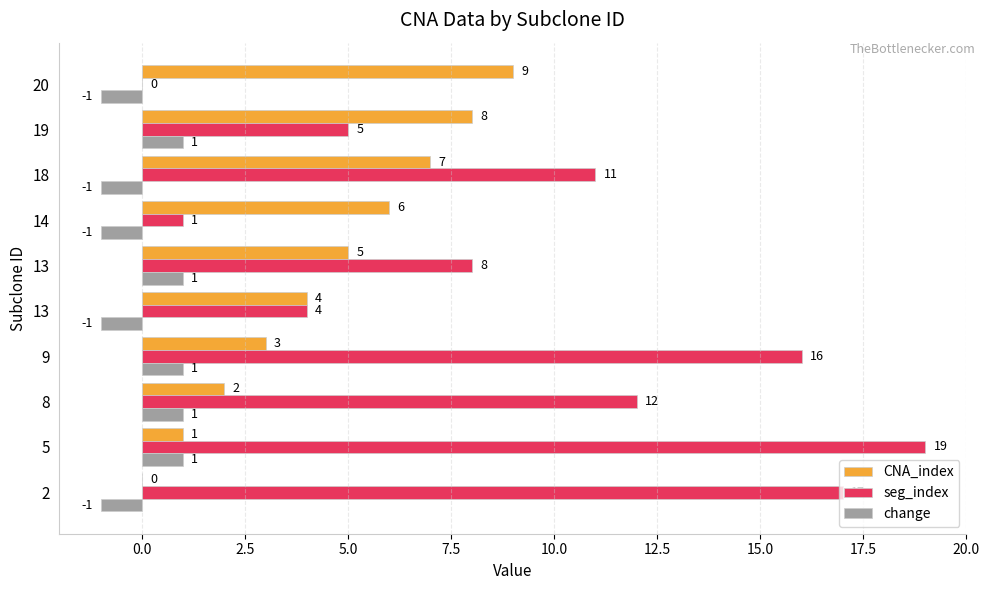

How many distinct data groups are displayed?

3